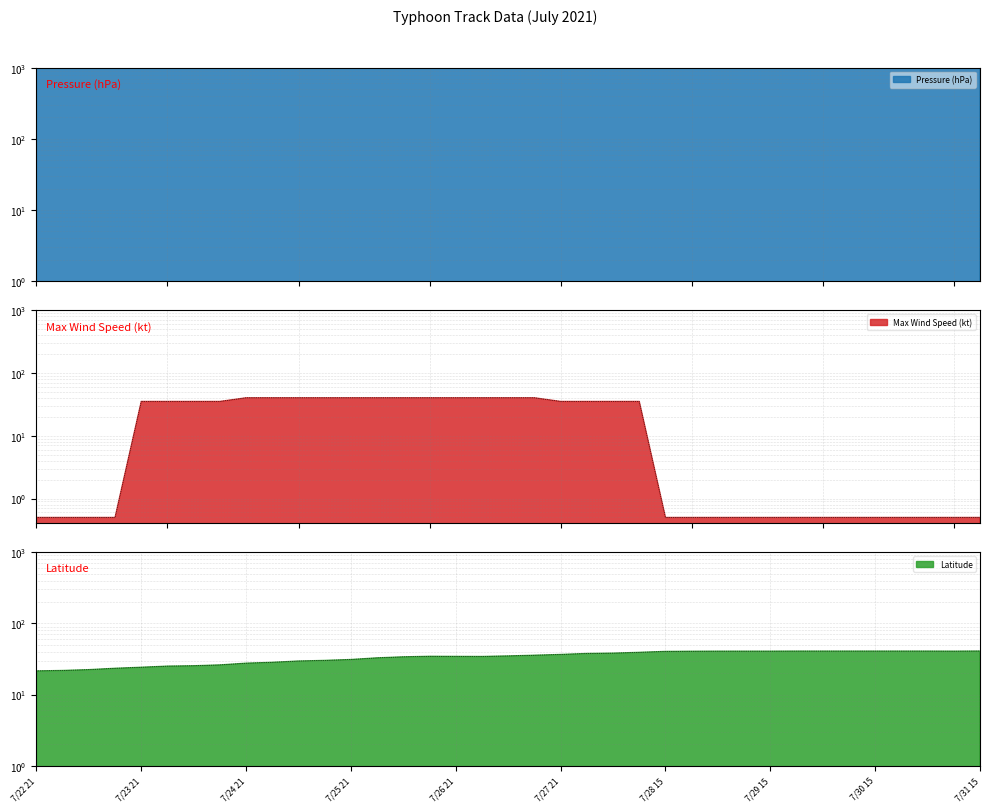

At which label does Pressure (hPa) reach its peak?

7/22 21